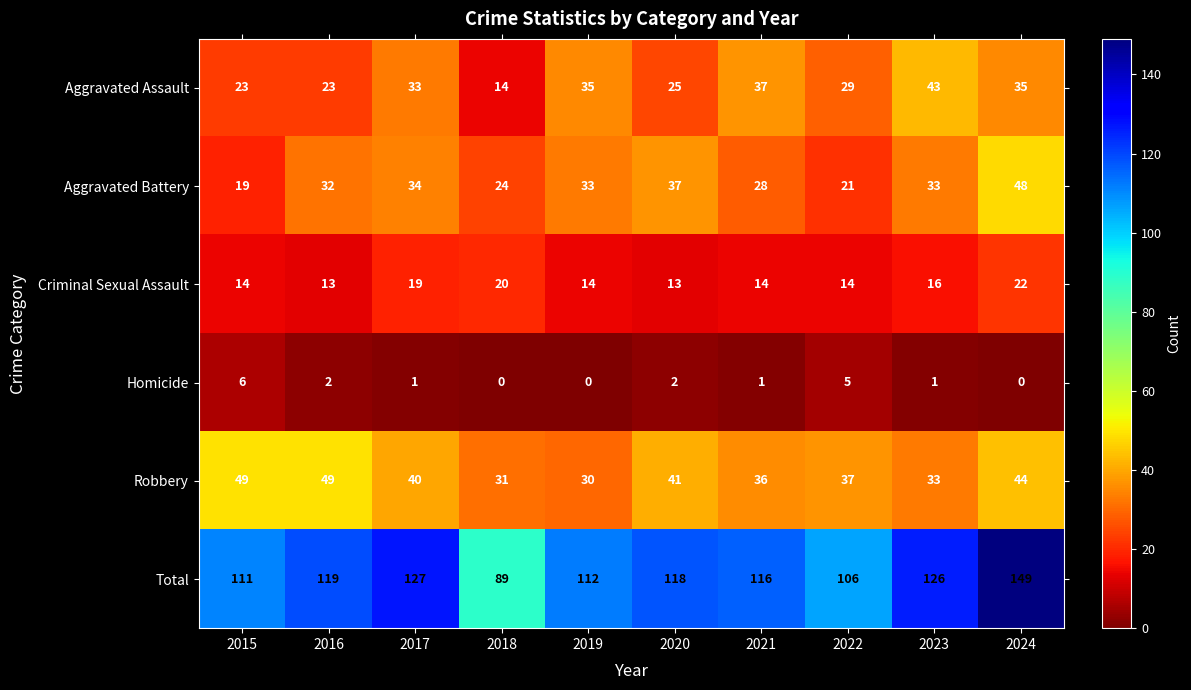

What value does the Criminal Sexual Assault series have at 2015?

14